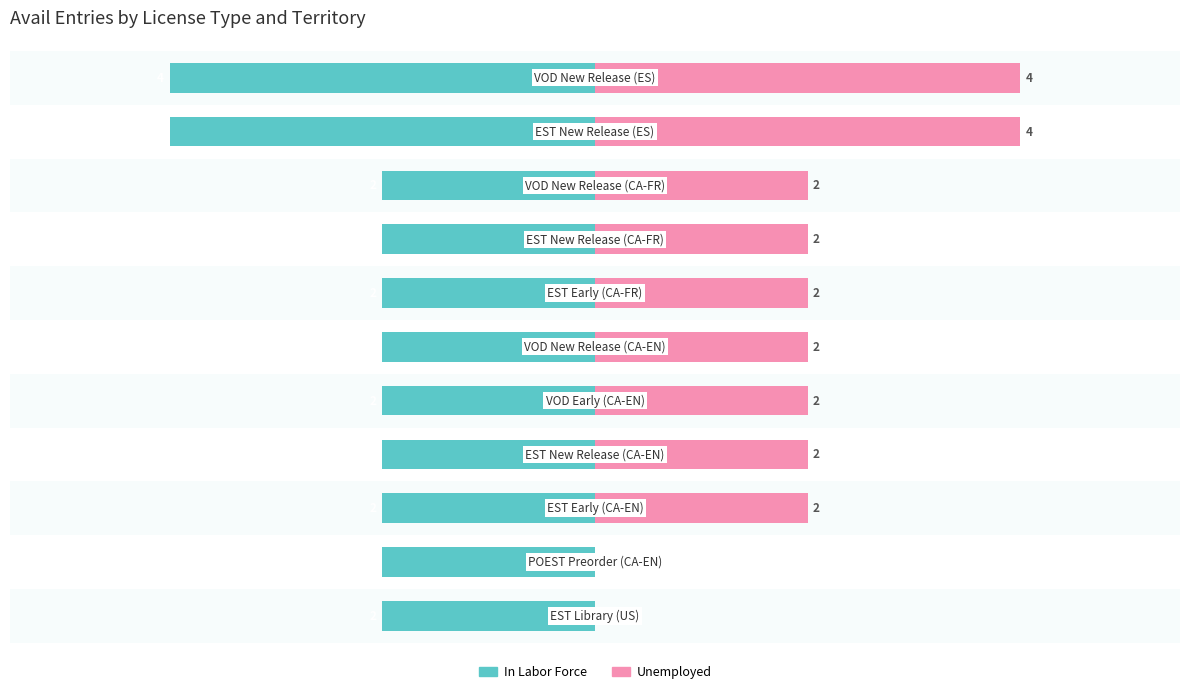

How many categories are shown in the chart?

11